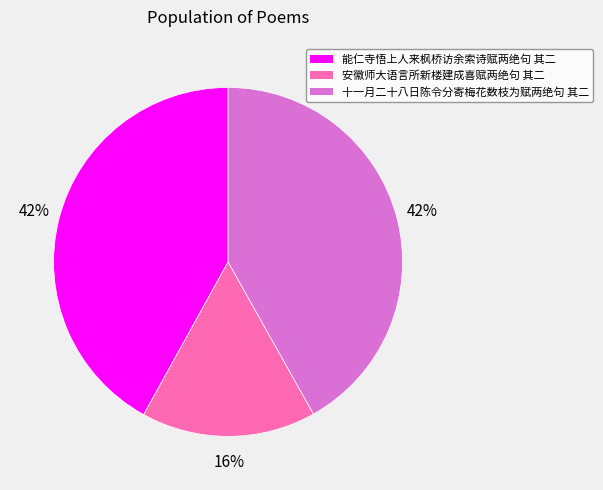

What percentage is the 能仁寺悟上人来枫桥访余索诗赋两绝句 其二 slice, to the nearest percent?

42%